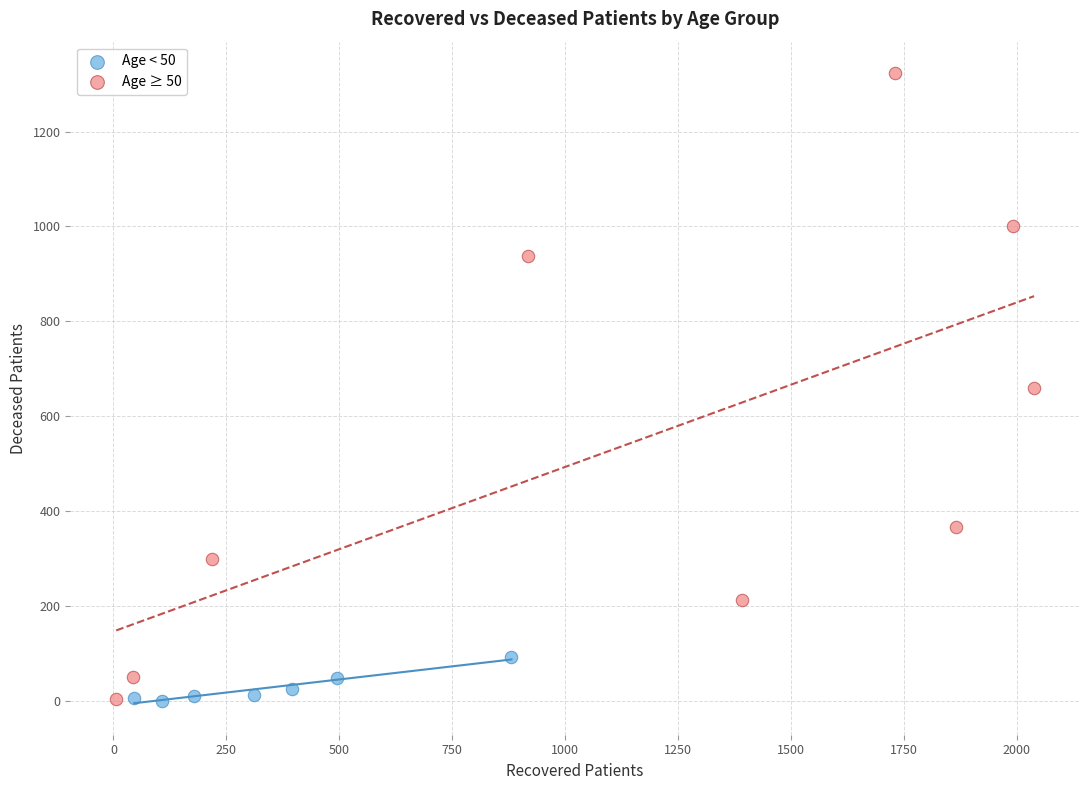

Which series reaches the maximum Y coordinate?

Age ≥ 50